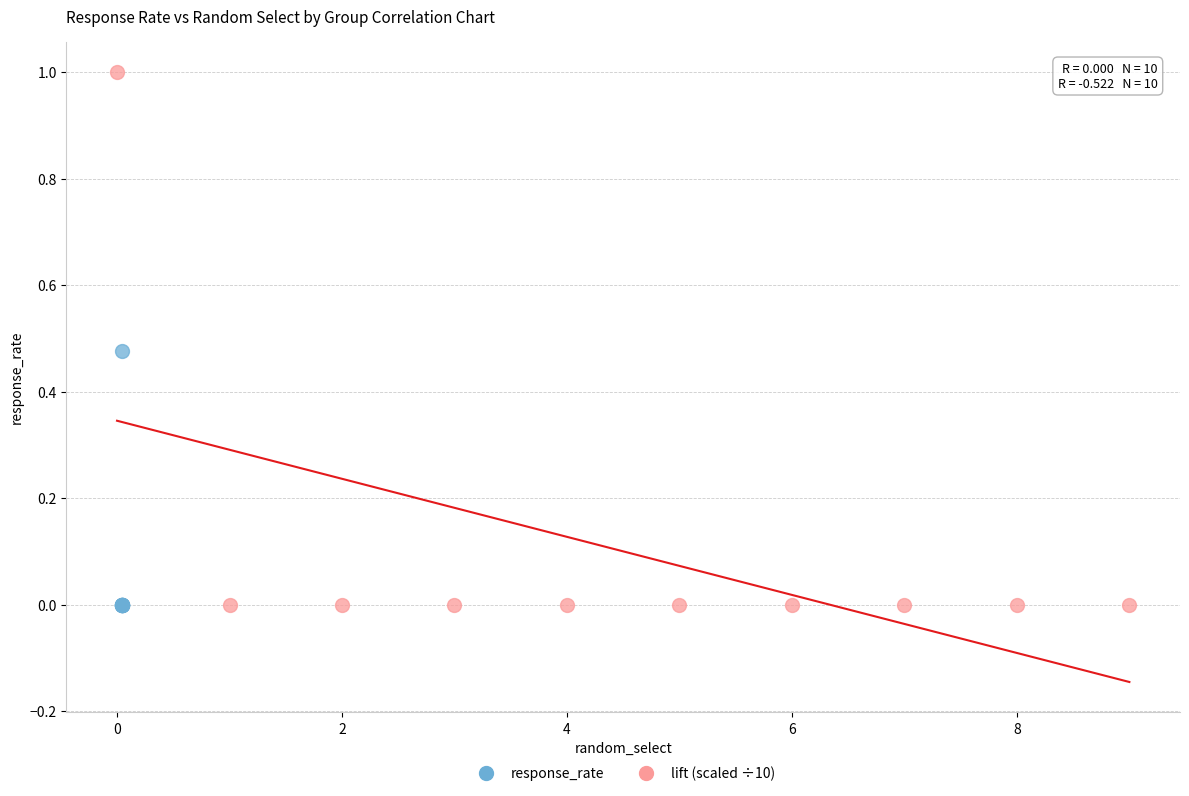

Which series has the widest spread of Y values?

lift (scaled ÷10)